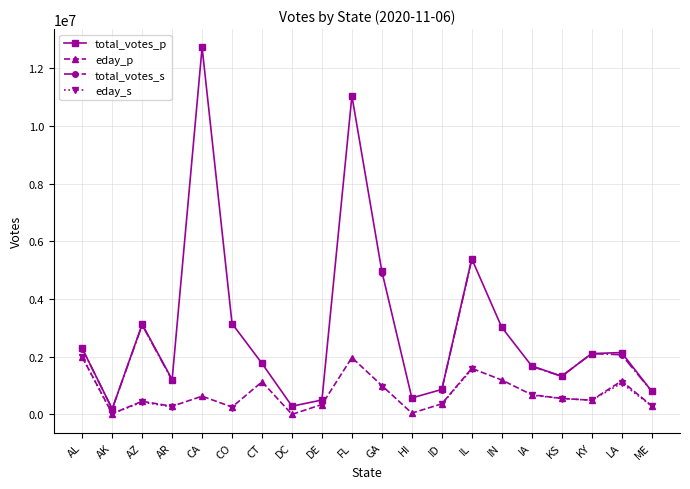

What is the sum of all eday_p values?

14531708